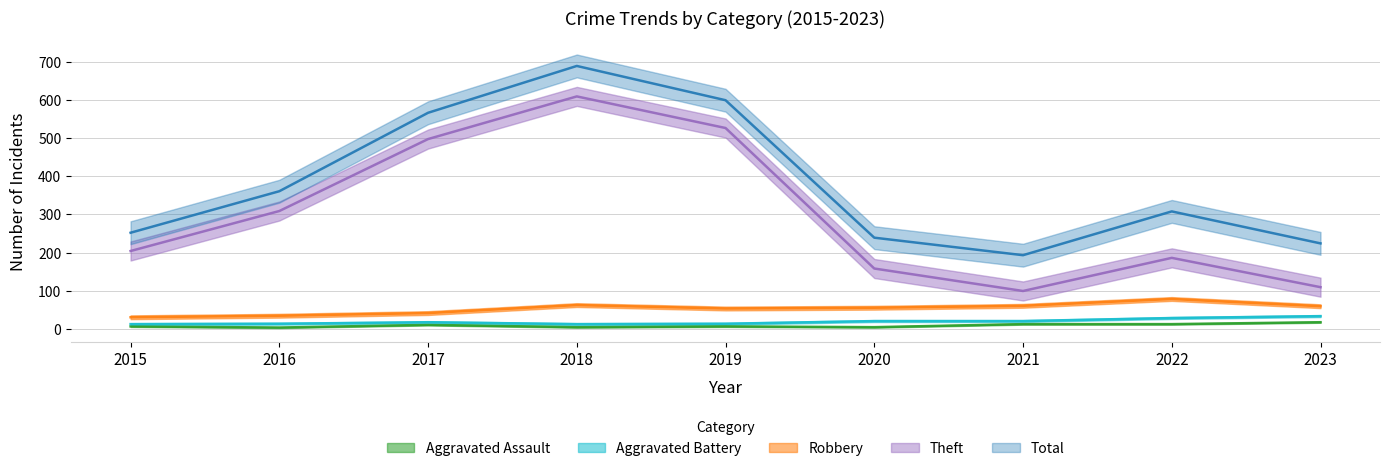

Reading left to right, what are all the values shown in this chart?

Aggravated Assault: 2015=6	2016=3	2017=10	2018=4	2019=6	2020=4	2021=12	2022=12	2023=17
Aggravated Battery: 2015=12	2016=13	2017=17	2018=12	2019=13	2020=20	2021=20	2022=28	2023=33
Robbery: 2015=30	2016=34	2017=41	2018=62	2019=53	2020=55	2021=60	2022=78	2023=59
Theft: 2015=204	2016=309	2017=498	2018=610	2019=527	2020=158	2021=99	2022=186	2023=109
Total: 2015=252	2016=361	2017=567	2018=690	2019=600	2020=239	2021=193	2022=308	2023=224